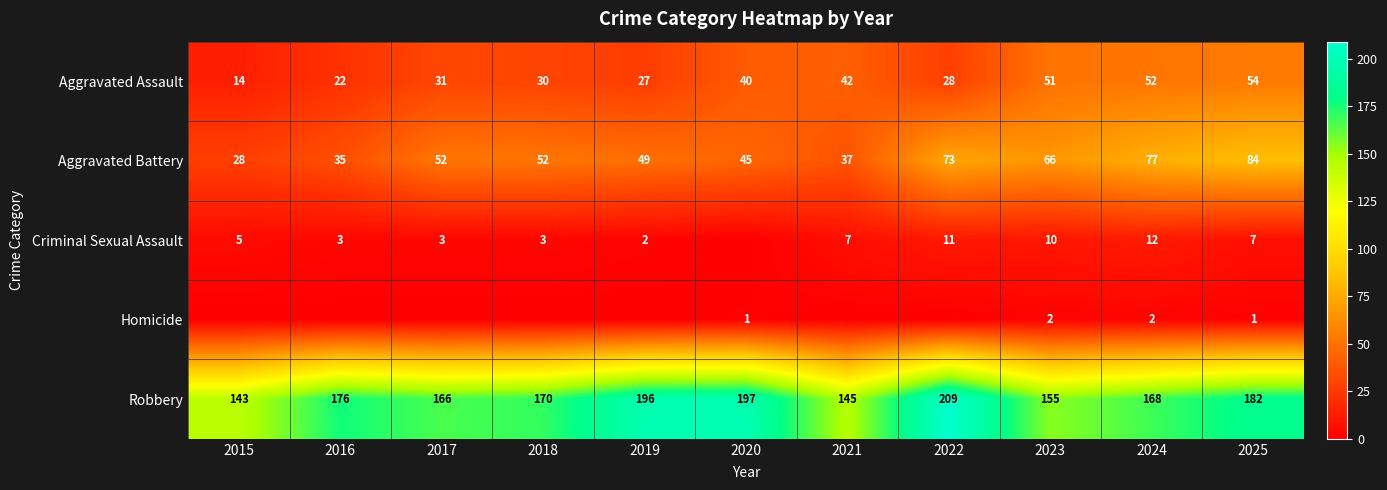

Is the value of Homicide at 2020 greater than the value of Aggravated Battery at 2016?

No